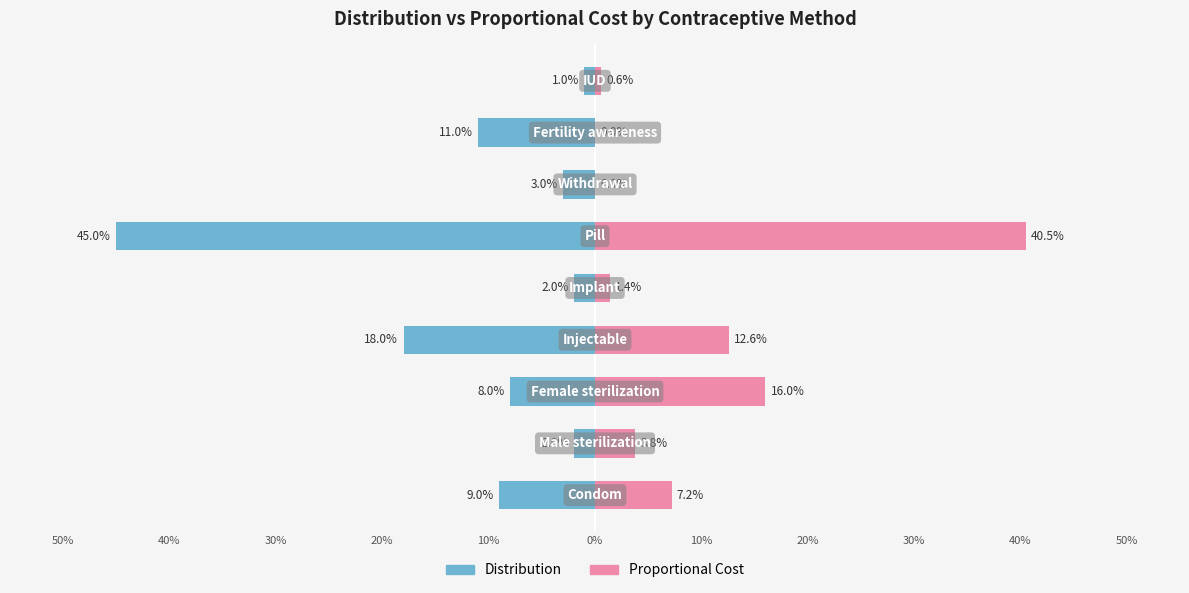

Reading right to left, list all the values displayed in this chart.

Distribution: 30%=-0.0	20%=-0.1	10%=-0.0	0%=-0.5	10%=-0.0	20%=-0.2	30%=-0.1	40%=-0.0	50%=-0.1
Proportional Cost: 30%=0.0	20%=0.0	10%=0.0	0%=0.4	10%=0.0	20%=0.1	30%=0.2	40%=0.0	50%=0.1